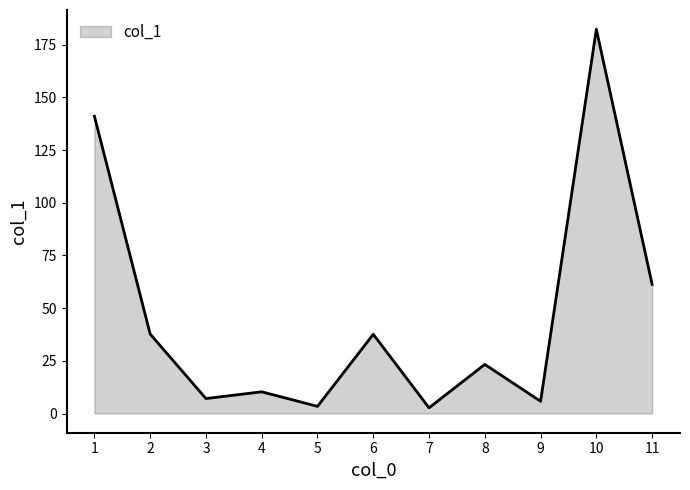

What is the average value?

46.6